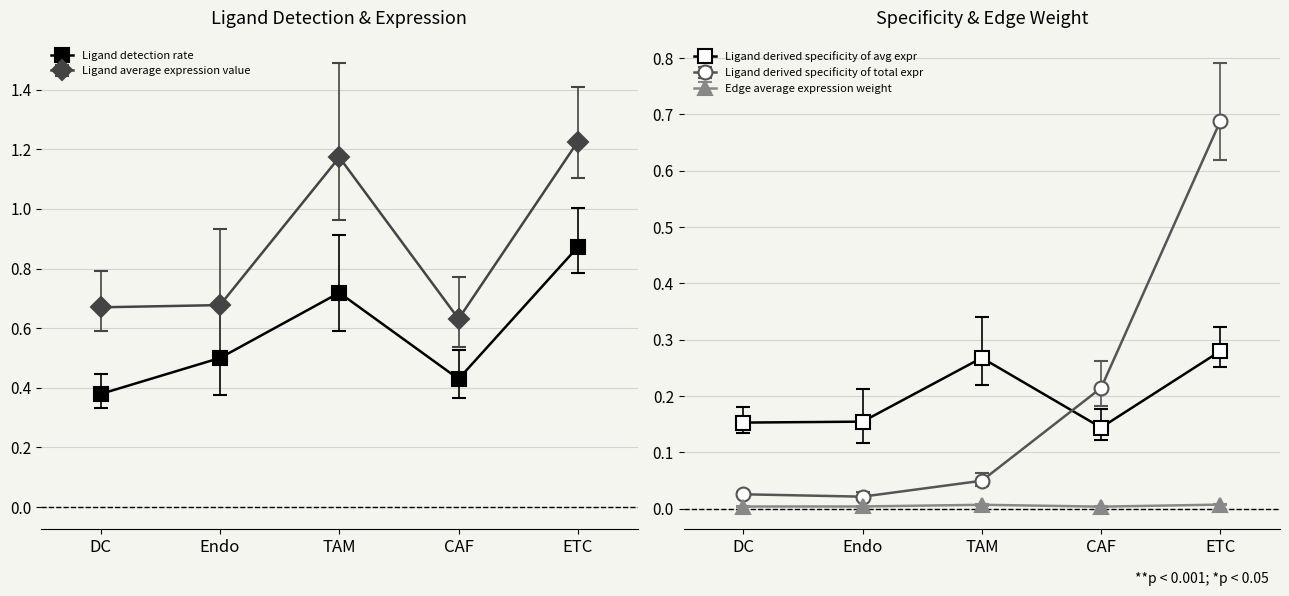

Where is Edge average expression weight nearest to the value 0?

CAF